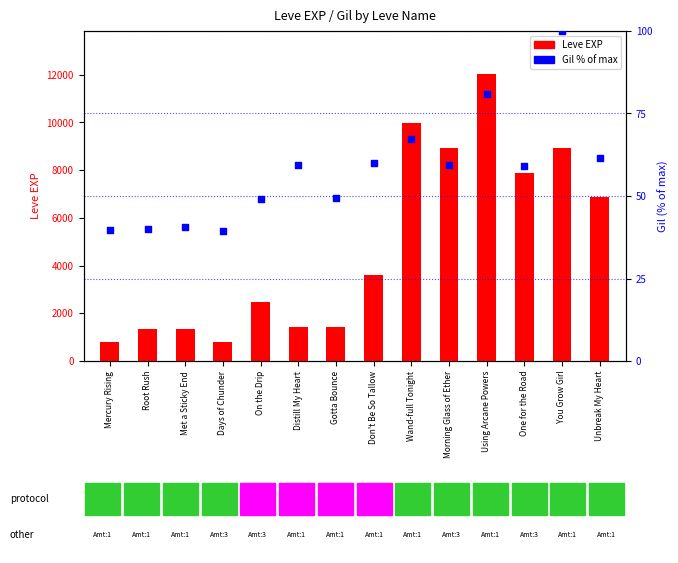

What are all the series names shown in the legend?

Leve EXP, Gil % of max